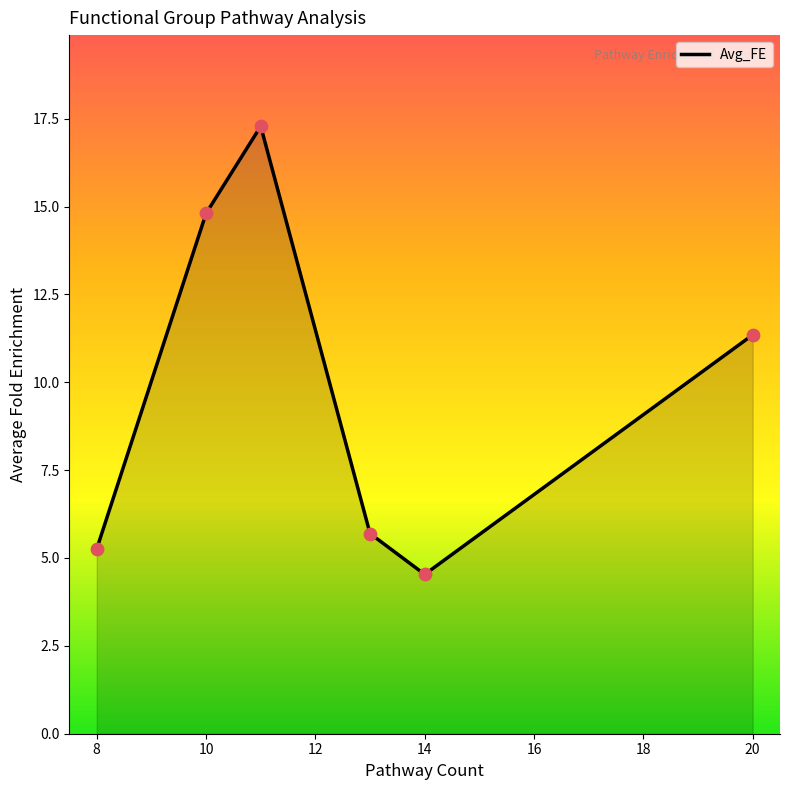

What is the sum of all values?

58.9